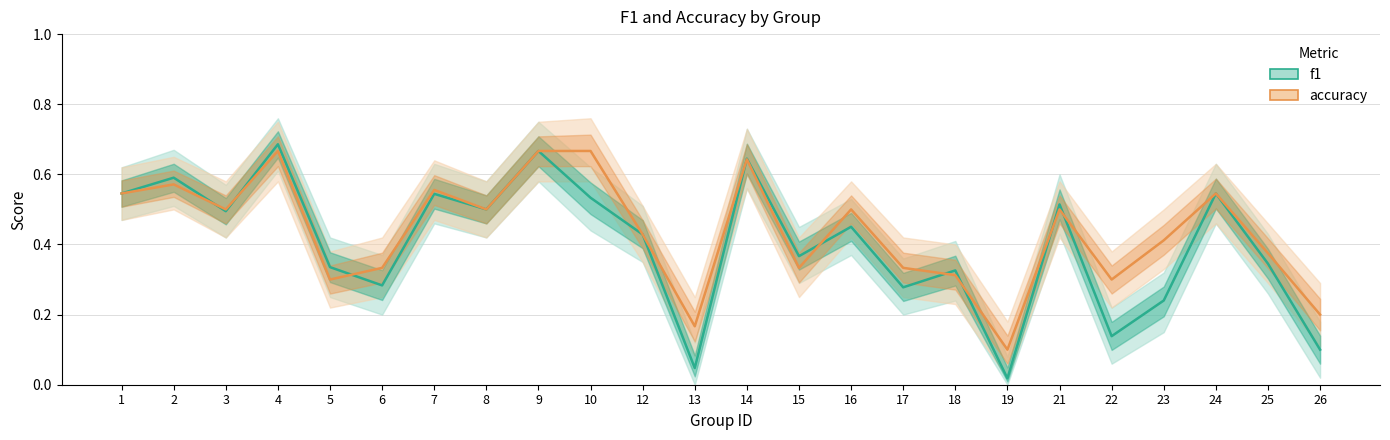

Rank the series by their average value, from highest to lowest.

accuracy, f1